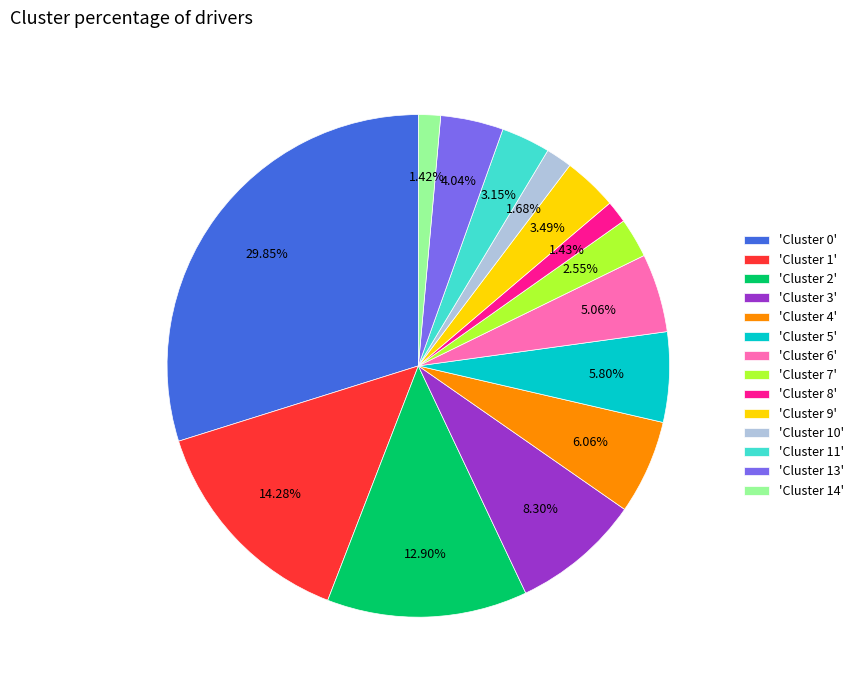

Combined, do 'Cluster 4' and 'Cluster 7' account for over 50%?

No